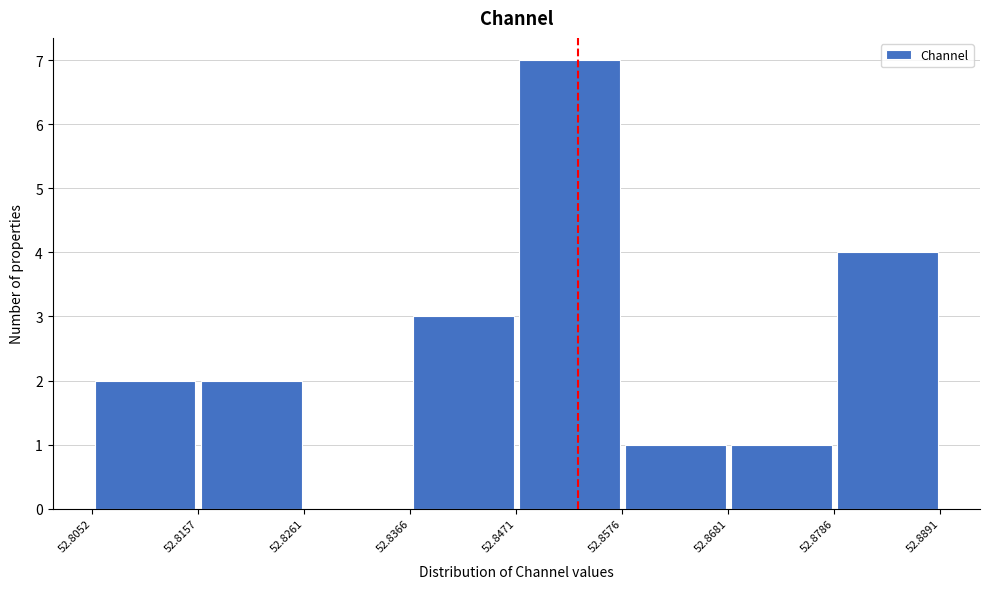

Reading left to right, transcribe this chart: for each bar, give the range it covers on the x-axis and its height. The values are not printed on the chart, so give them approximately, as read against the axis.

52.8052 to 52.8157: 2
52.8157 to 52.8261: 2
52.8261 to 52.8366: 0
52.8366 to 52.8471: 3
52.8471 to 52.8576: 7
52.8576 to 52.8681: 1
52.8681 to 52.8786: 1
52.8786 to 52.8891: 4